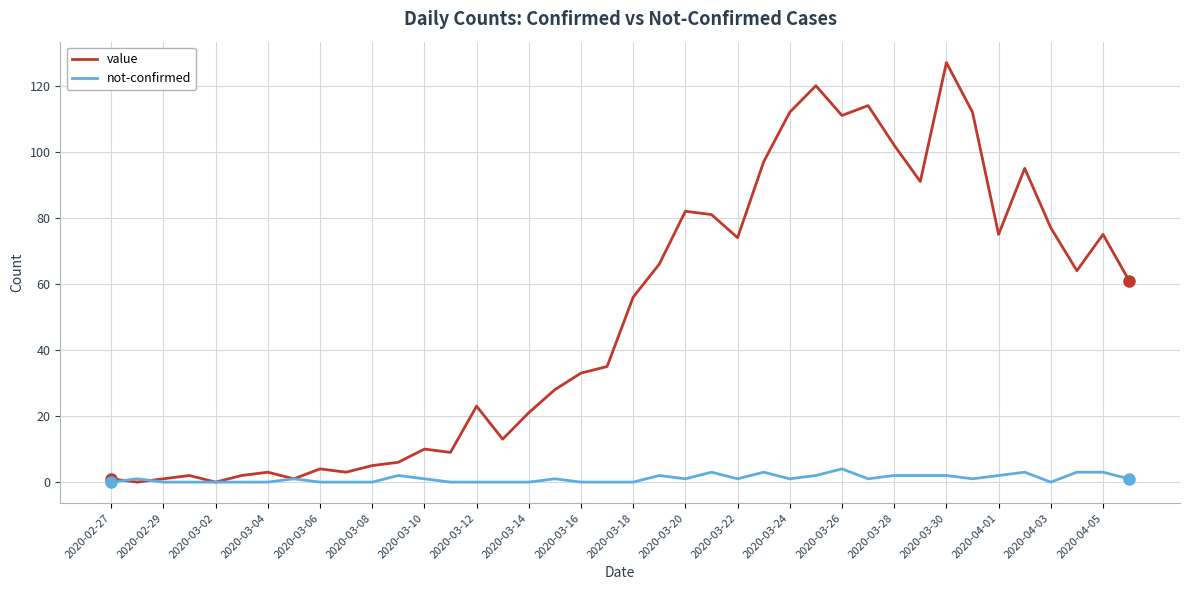

Which series has the largest range (max minus min)?

value